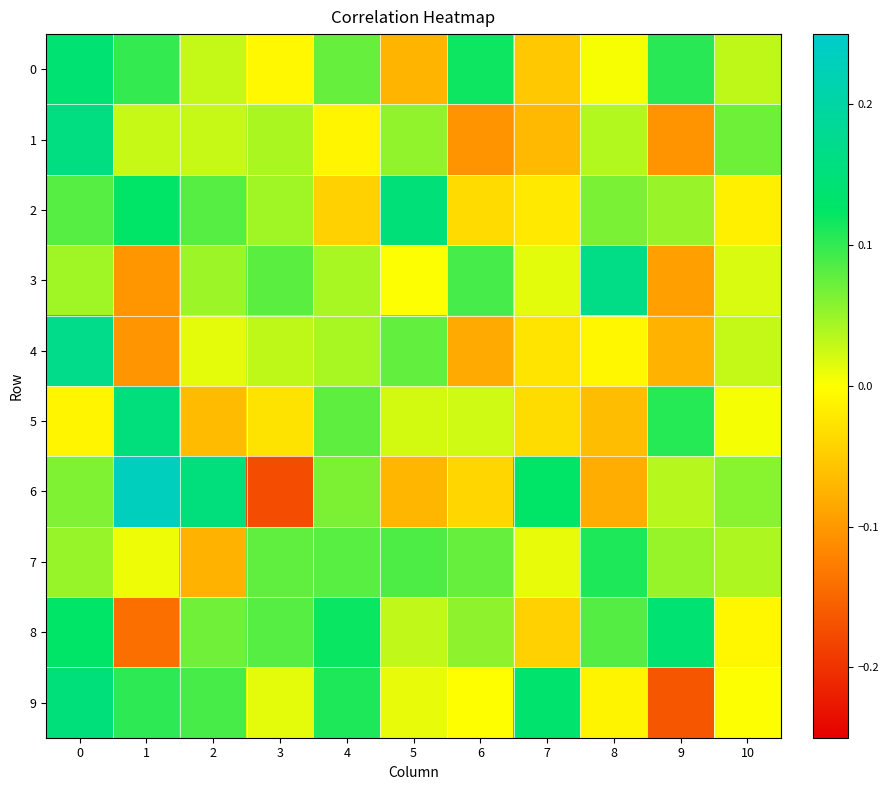

At 9, list the series in order from smallest to largest.

9, 1, 3, 4, 6, 2, 7, 0, 5, 8